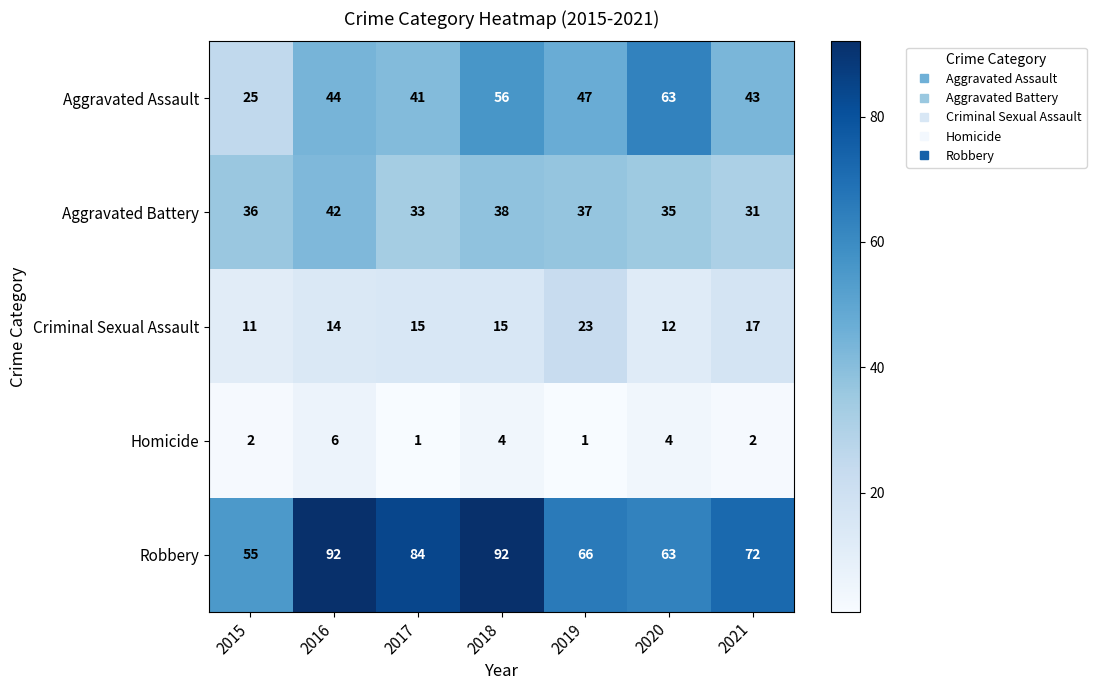

How many data points does each series have?

7